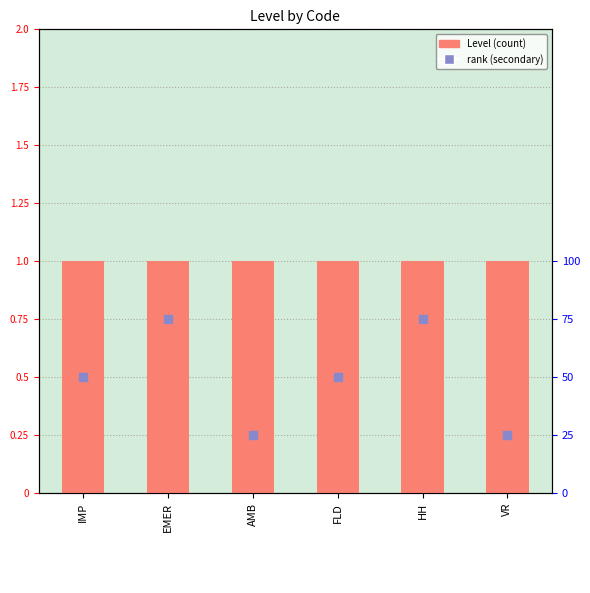

Which series reaches the minimum Y coordinate?

Level